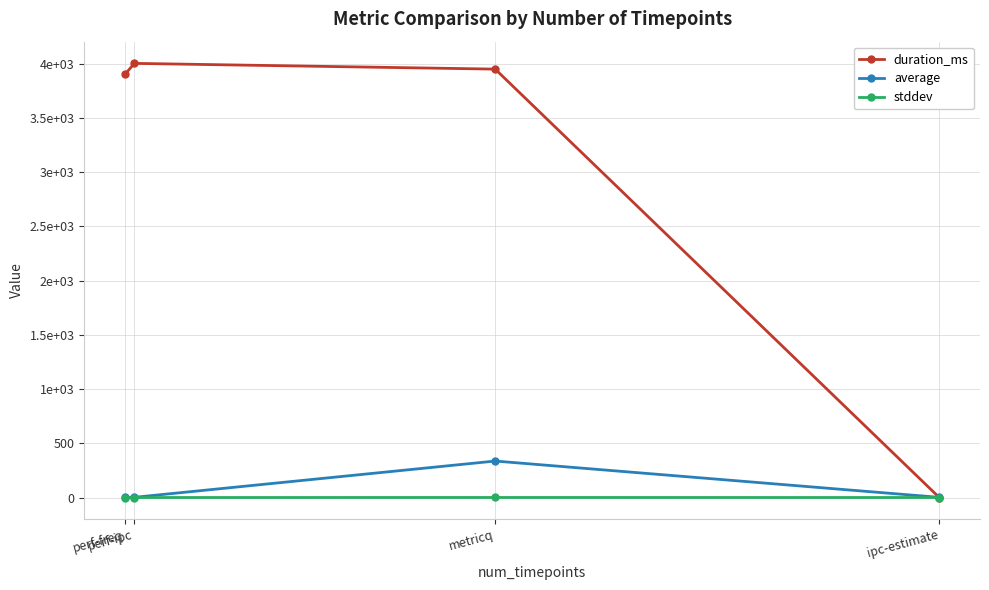

Reading right to left, extract all data points from this chart.

duration_ms: 0.0	3949.0	4002.0	3902.0
average: 1.7	336.3	2.0	2.2
stddev: 0.1	0.5	0.0	0.0